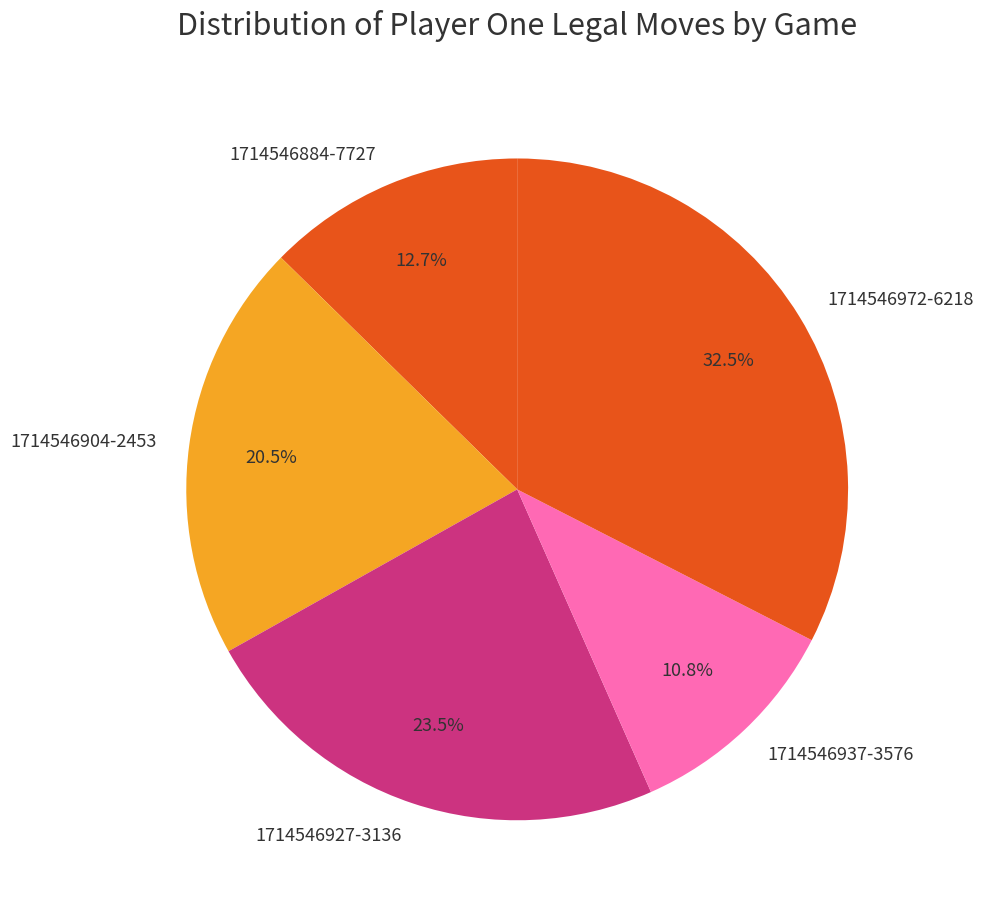

What portion of the pie excludes 1714546904-2453?

79.5%